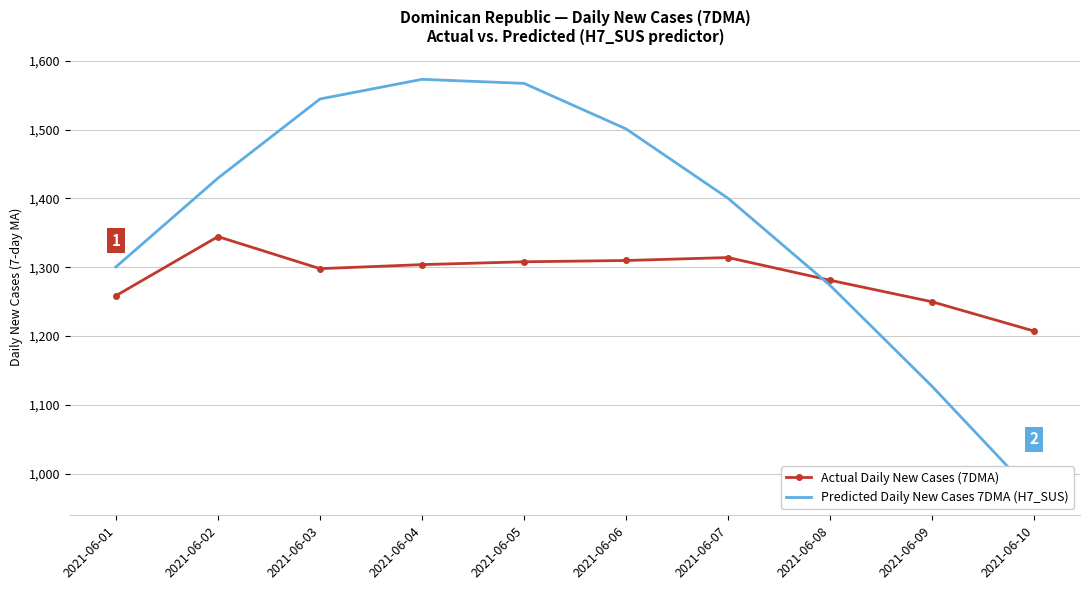

Which series ends up on top after the final intersection of Predicted Daily New Cases 7DMA (H7_SUS) and Actual Daily New Cases (7DMA)?

Actual Daily New Cases (7DMA)